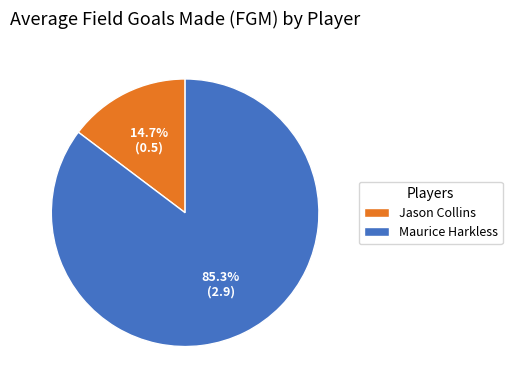

How many segments does this pie chart have?

2